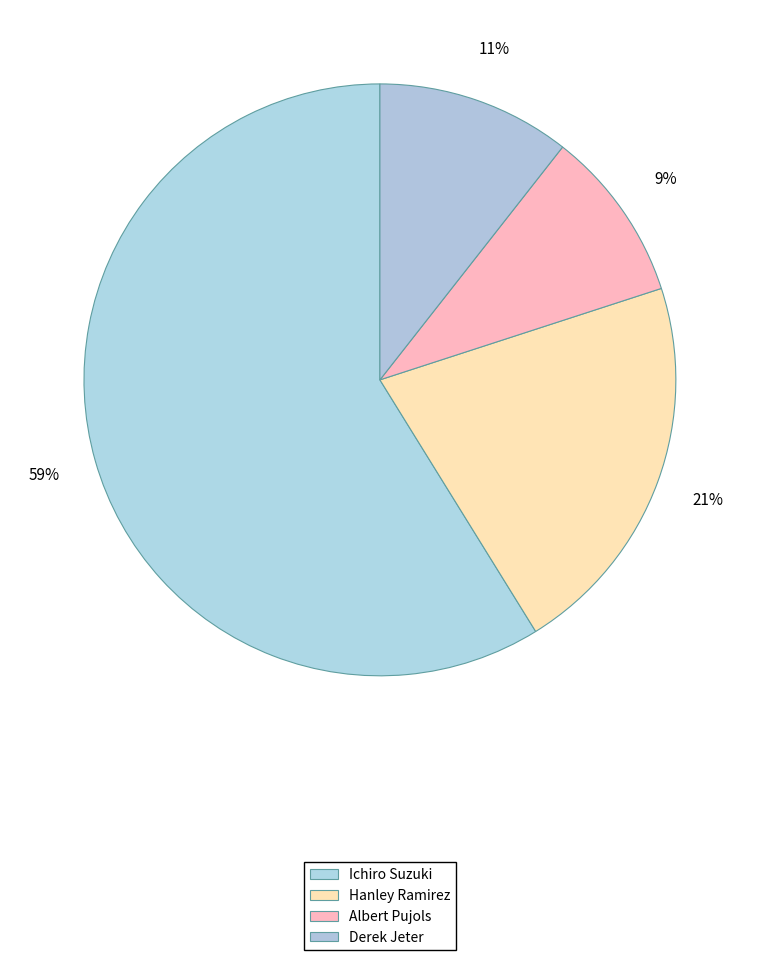

Rank the categories by value from highest to lowest.

Ichiro Suzuki, Hanley Ramirez, Derek Jeter, Albert Pujols